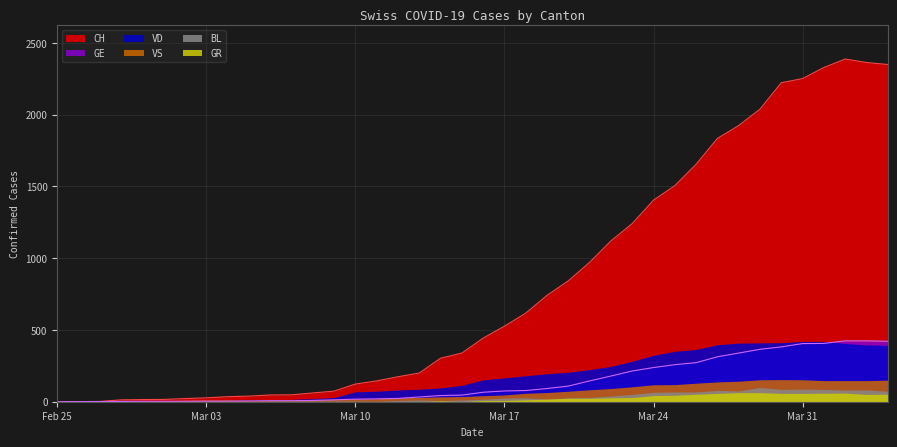

At which category does the chart reach its minimum across all series?

2020-02-25